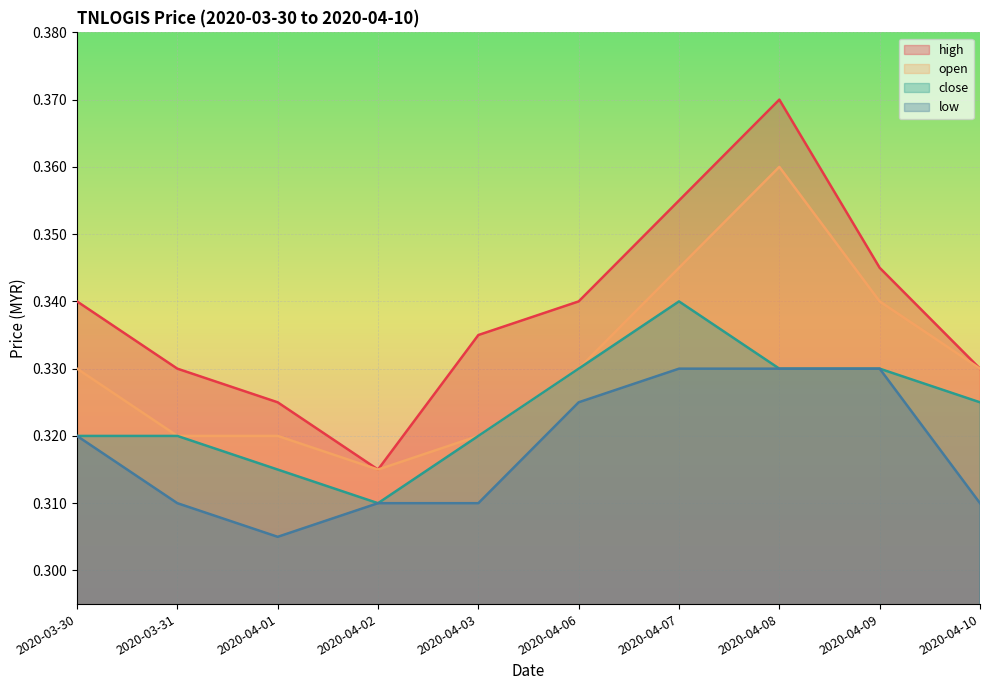

Which series changed the most between 2020-04-02 and 2020-04-09?

high